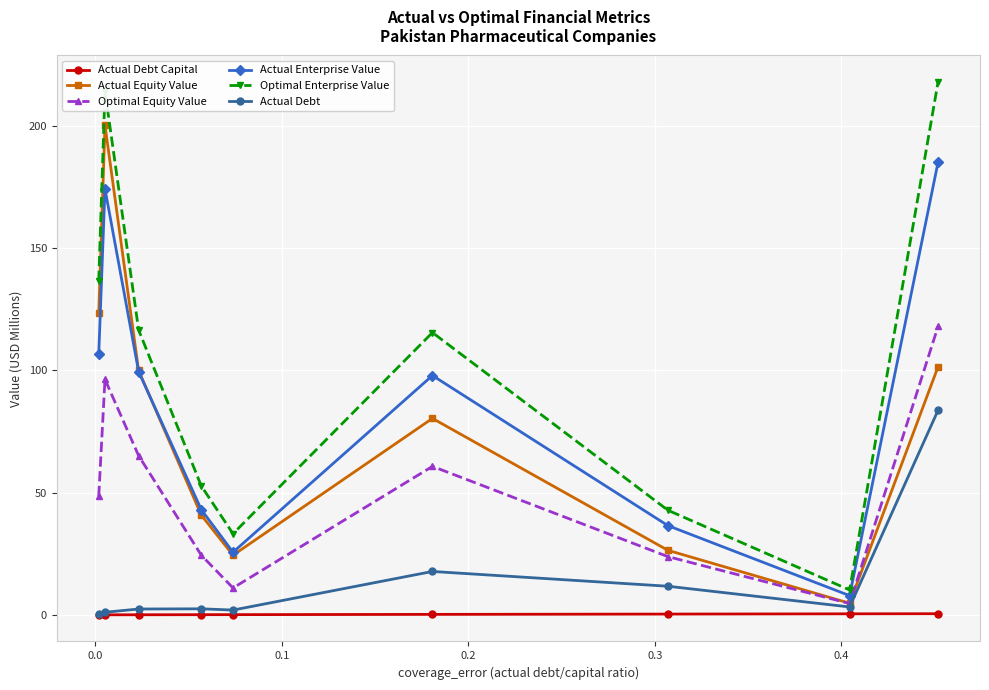

How many interior local valleys does the Actual Equity Value series have?

2